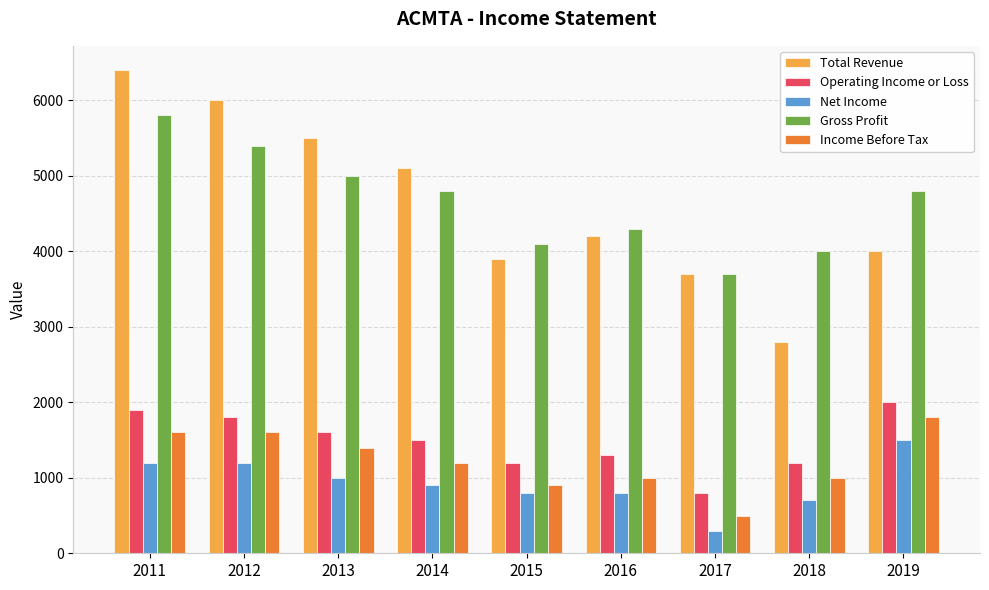

How many bars are there in each group?

5